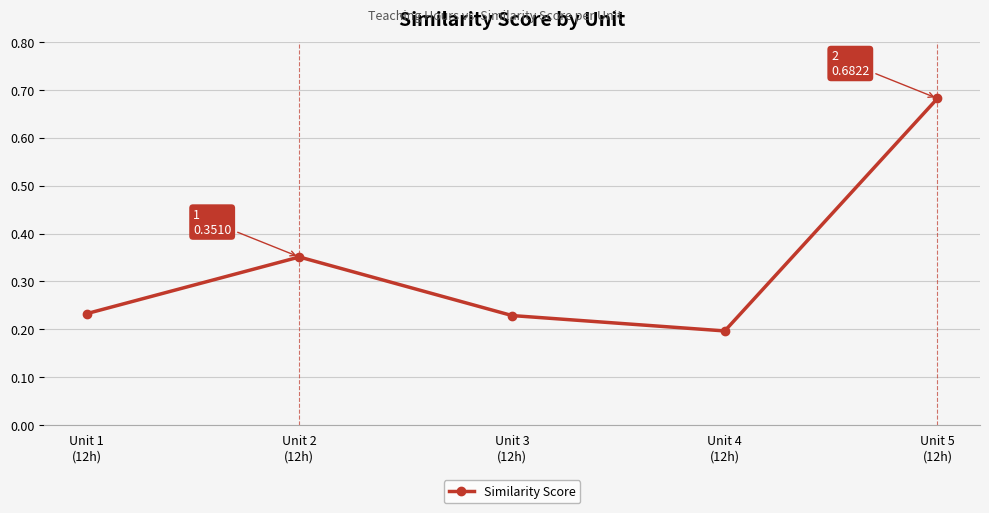

How many lines are shown in the chart?

1